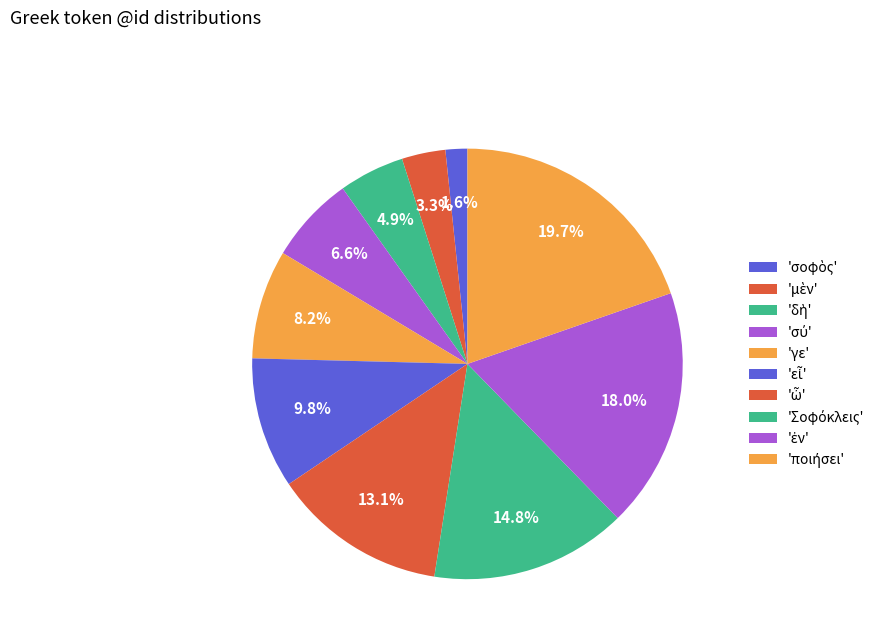

To the nearest percent, what is the difference between the largest and smallest slice percentages?

18%